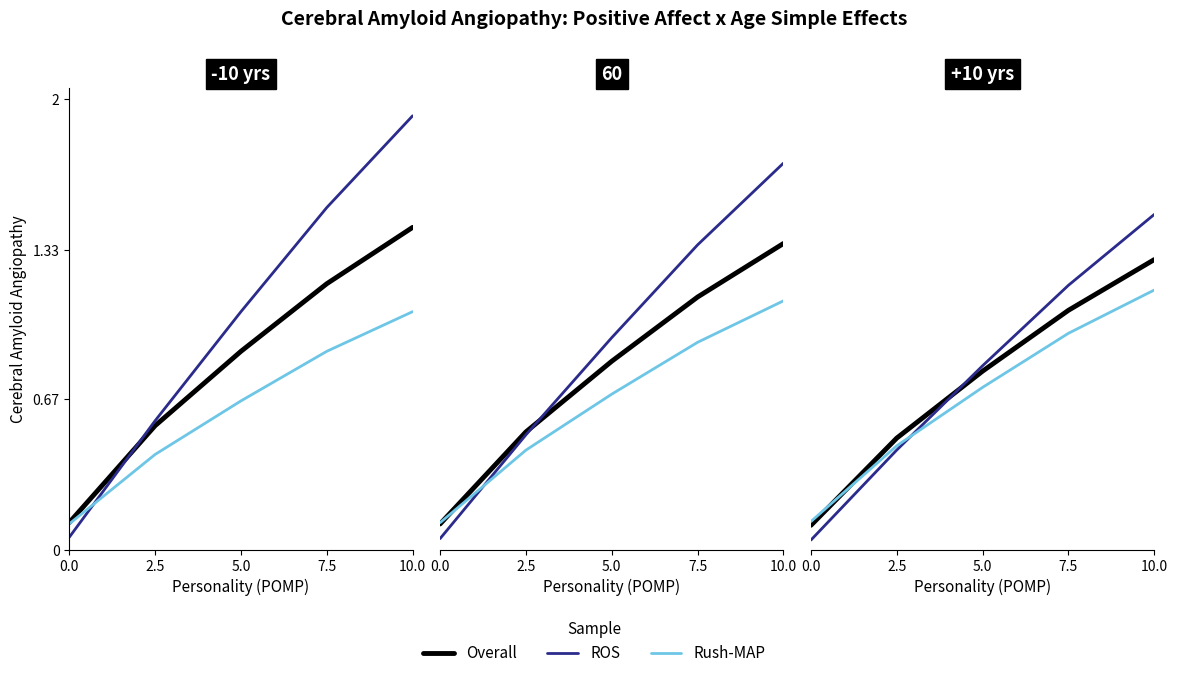

At which category is the sum across all series the highest?

10.0